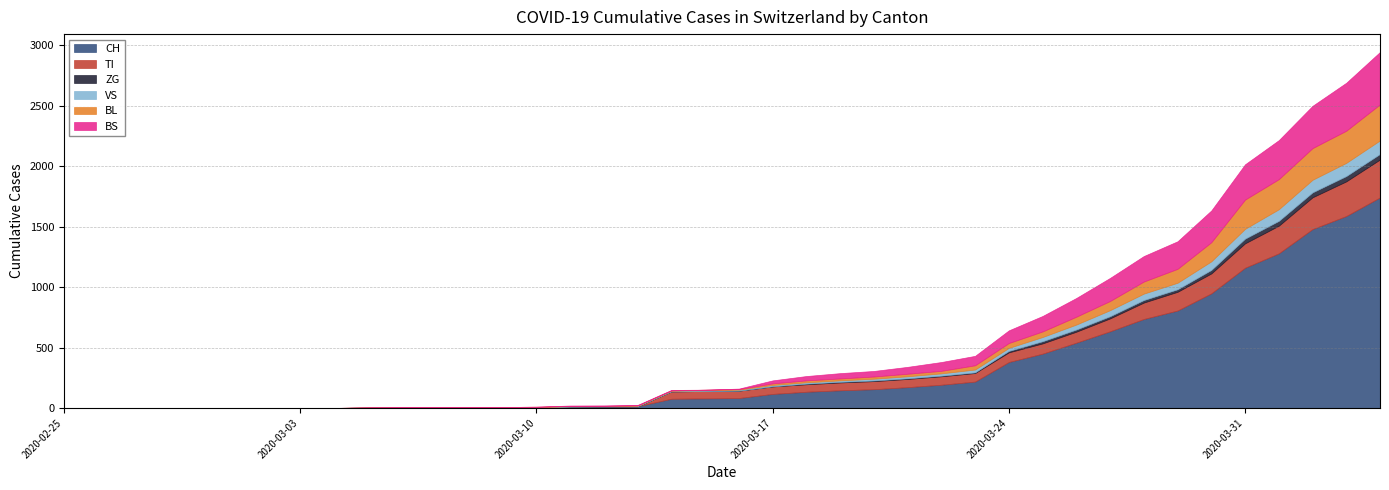

Between which two adjacent categories do VS and BS first intersect?

2020-03-10 and 2020-03-11